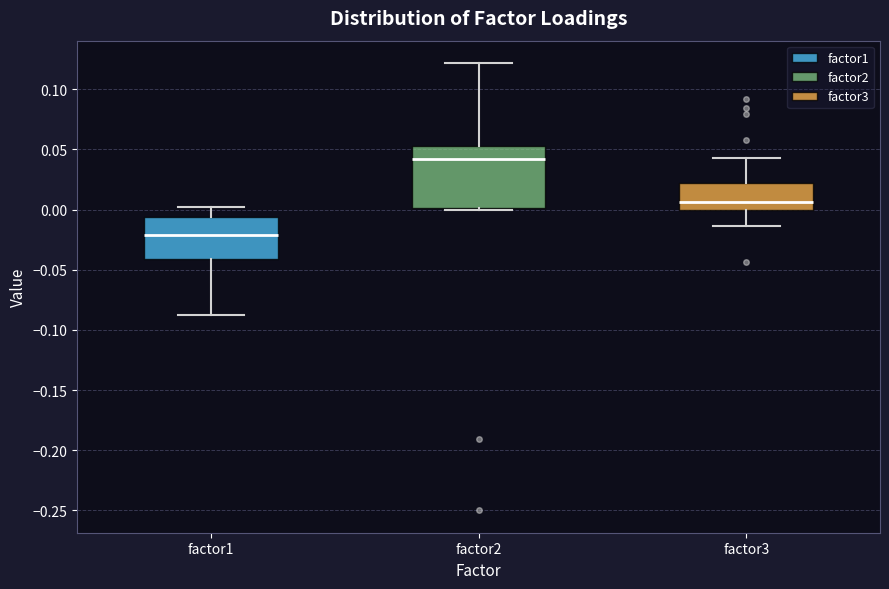

Where does the median line of the box for factor1 sit on the y-axis? The values are not printed on the chart, so give them approximately, as read against the axis.

-0.020